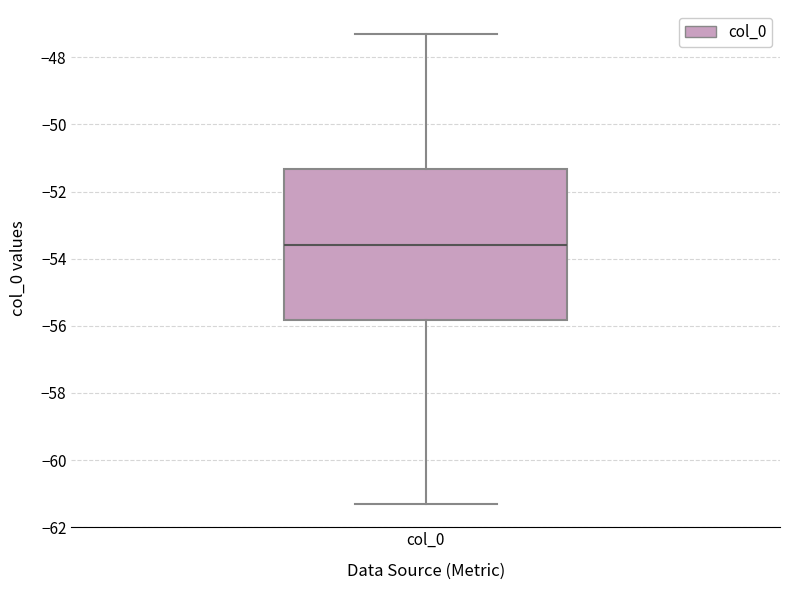

Transcribe this box plot: give where the median line is, the range the box spans, and where the two whiskers end, as read against the y-axis. The values are not printed on the chart, so give them approximately, as read against the axis.

median -53.6, box -55.8 to -51.4, whiskers -61.4 to -47.2